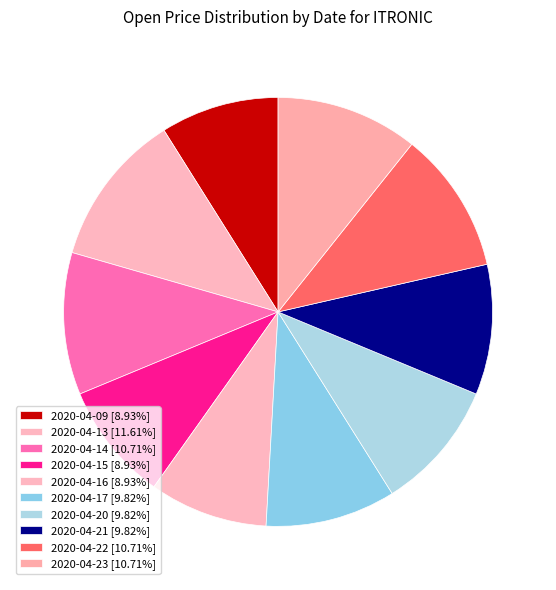

To the nearest percent, what is the difference between the 2020-04-17 and 2020-04-16 slice percentages?

1%